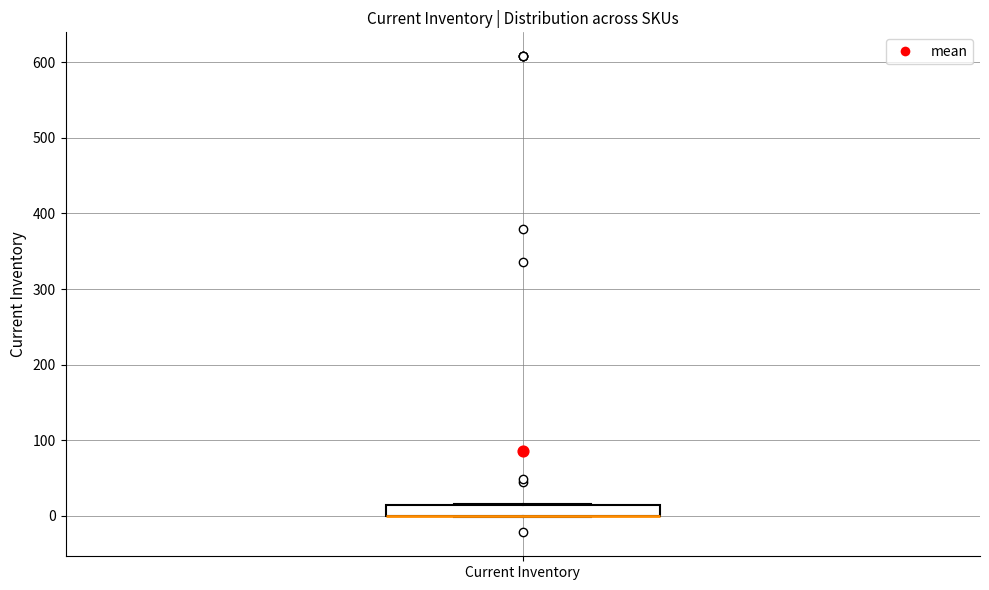

Where is the upper edge of the box for Current Inventory on the y-axis? The values are not printed on the chart, so give them approximately, as read against the axis.

10